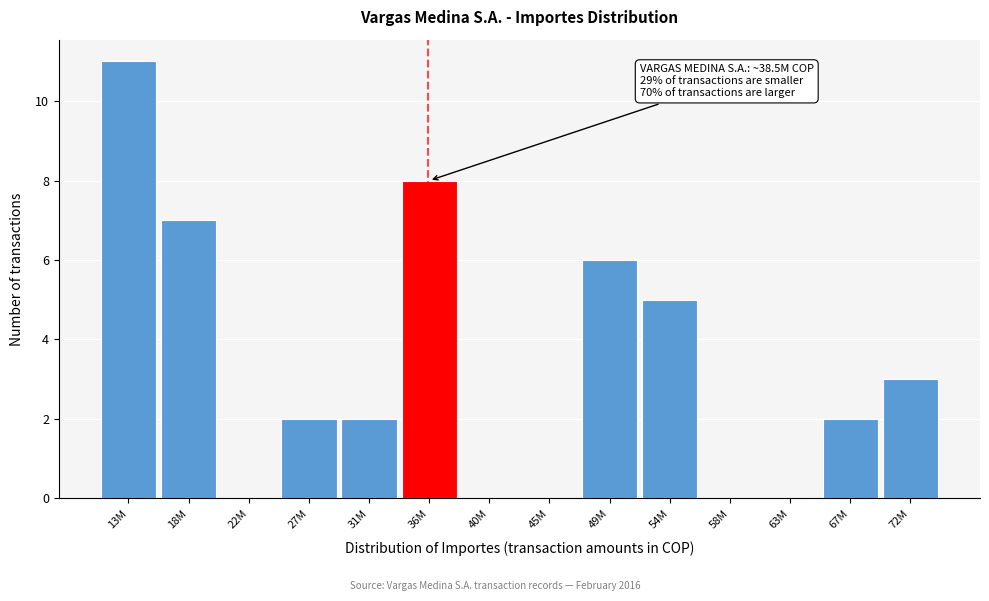

Reading left to right, list all the values displayed in this chart.

13M=11	18M=7	22M=0	27M=2	31M=2	36M=8	40M=0	45M=0	49M=6	54M=5	58M=0	63M=0	67M=2	72M=3